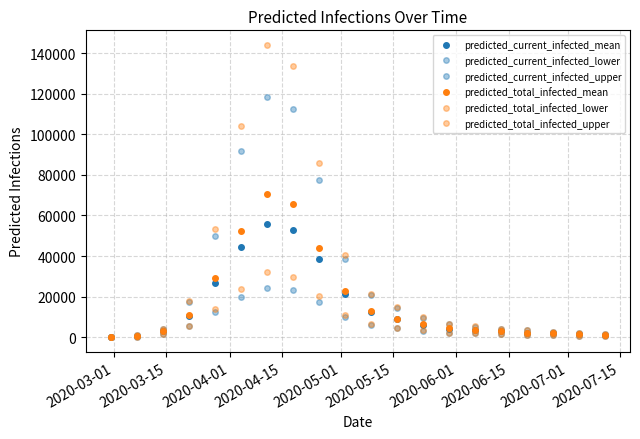

How many data points does each series have?

20